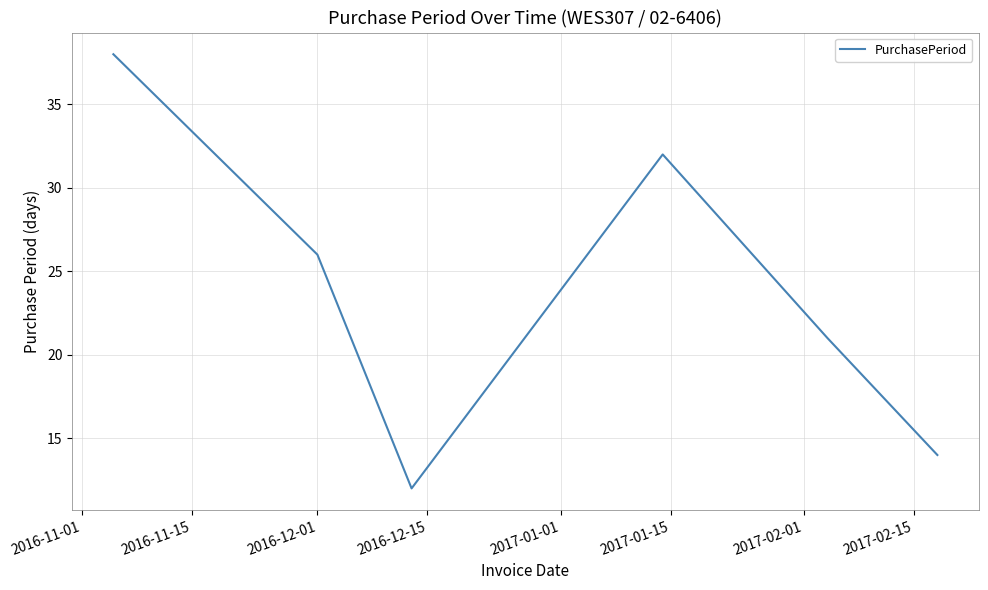

What is the average value?

24